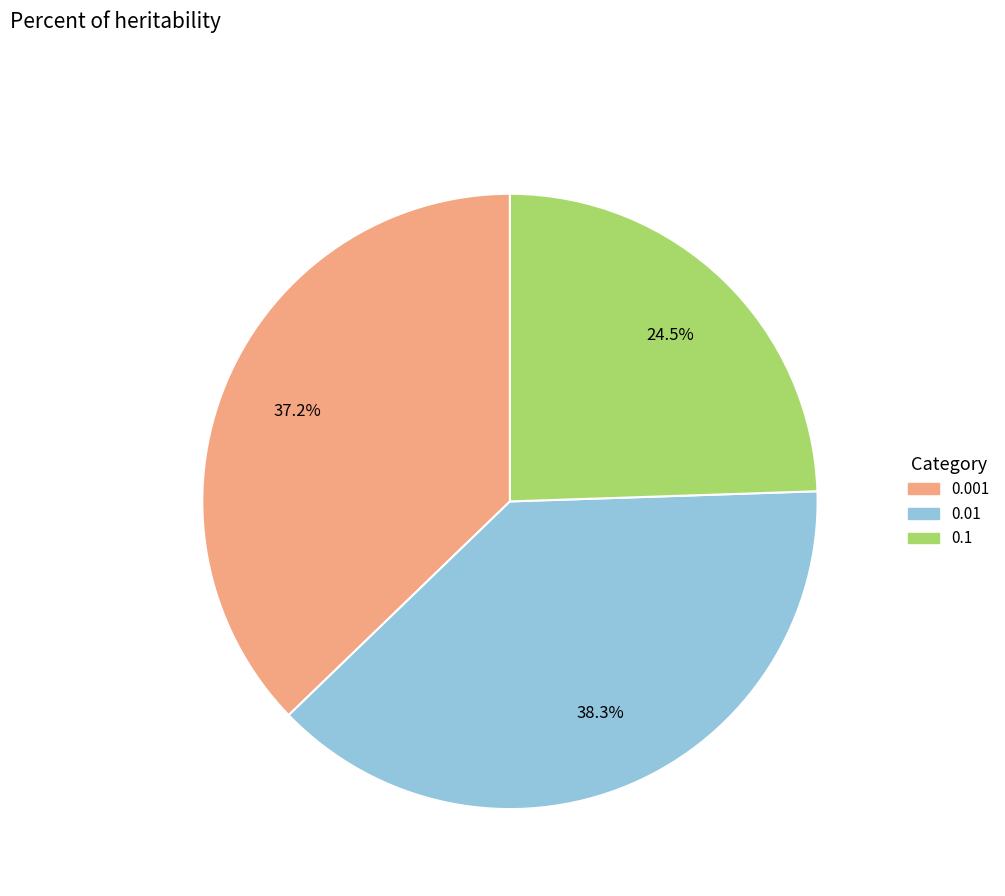

The 0.001 slice represents 26% of the pie. True or false?

False